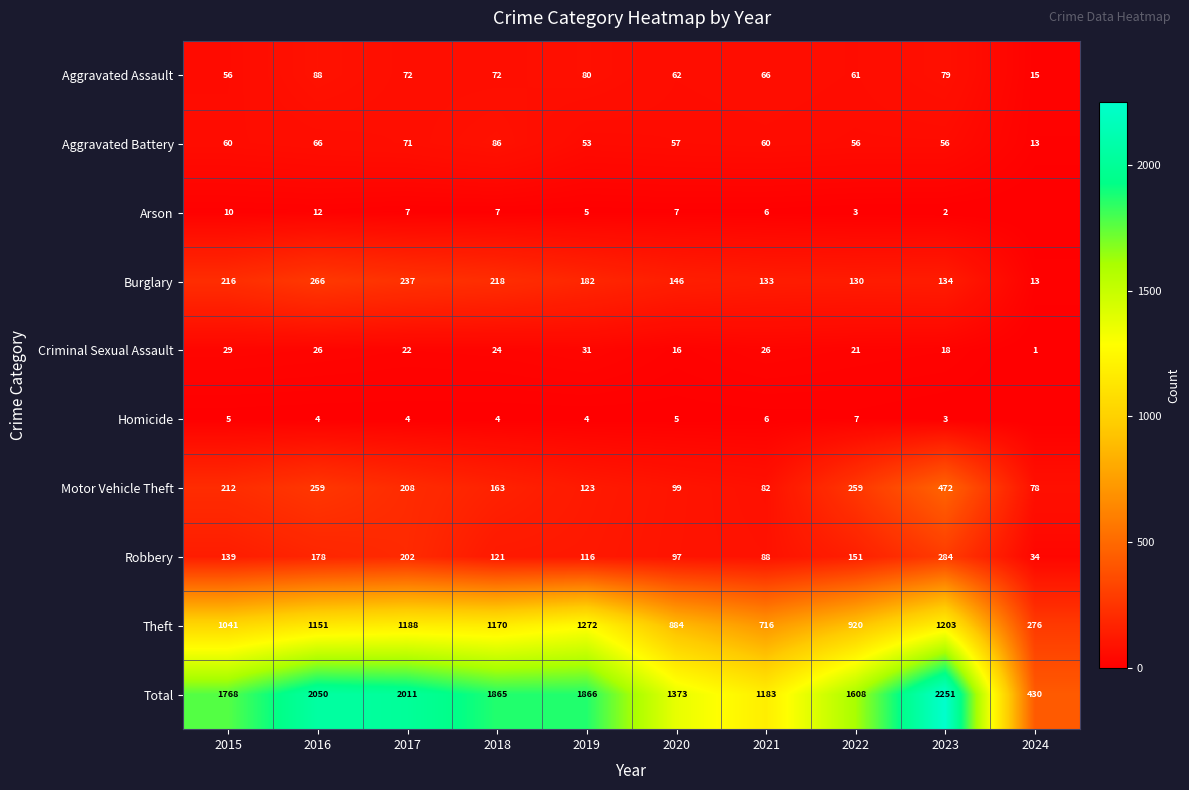

Is the value of Robbery at 2015 greater than the value of Criminal Sexual Assault at 2019?

Yes